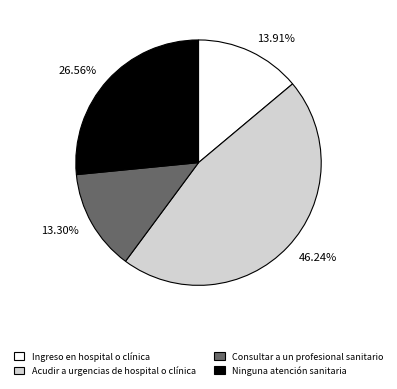

What is the ratio of the value at 13.30% to the value at 46.24%?

0.3